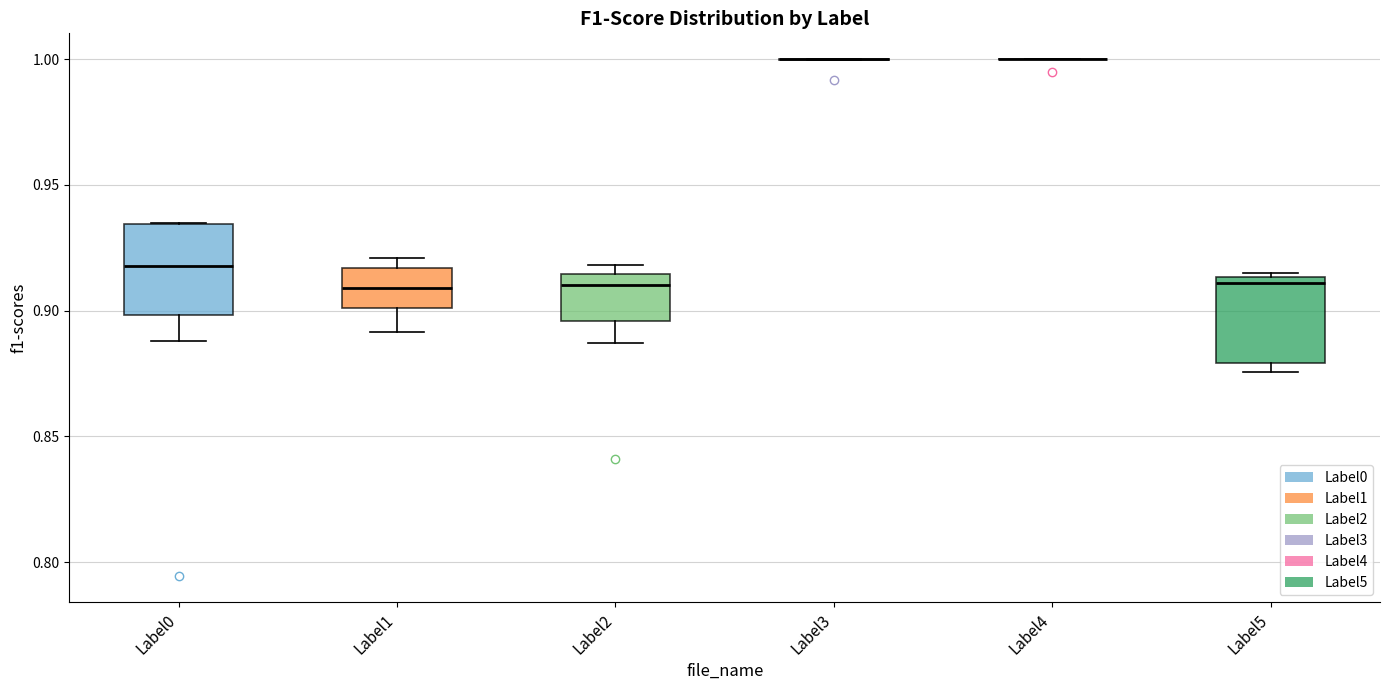

Reading left to right, read every box against the y-axis: the position of its median line, the range the box covers, and the ends of its whiskers. The values are not printed on the chart, so give them approximately, as read against the axis.

Label0: median 0.920, box 0.900 to 0.935, whiskers 0.890 to 0.935
Label1: median 0.910, box 0.900 to 0.915, whiskers 0.890 to 0.920
Label2: median 0.910, box 0.895 to 0.915, whiskers 0.885 to 0.920
Label3: box collapsed to a line at 1.000, whiskers 1.000 to 1.000
Label4: box collapsed to a line at 1.000, whiskers 1.000 to 1.000
Label5: median 0.910, box 0.880 to 0.915, whiskers 0.875 to 0.915 (just above the box's upper edge)